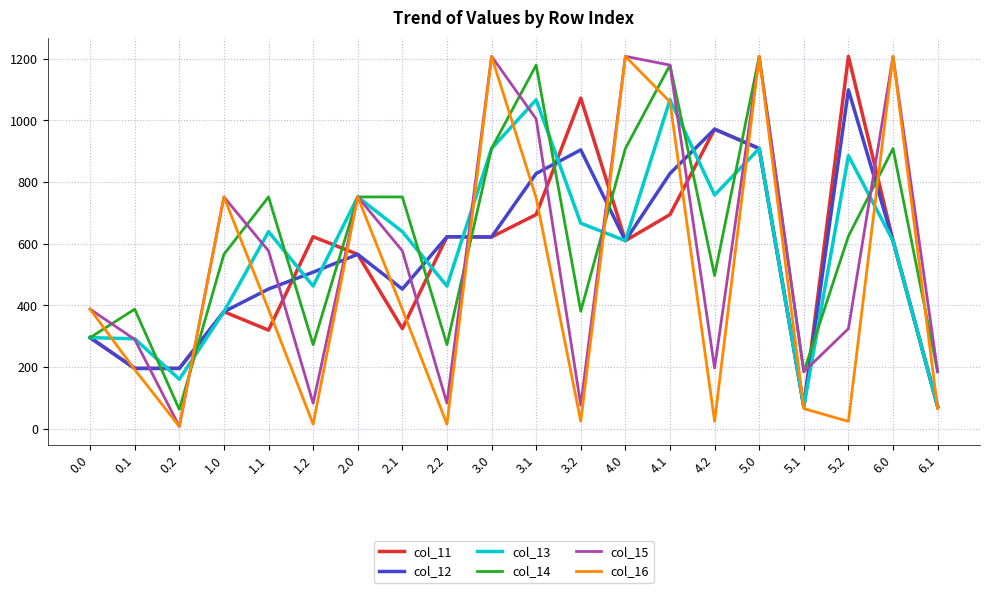

The value of col_16 at 2.0 is 1079.9. True or false?

False